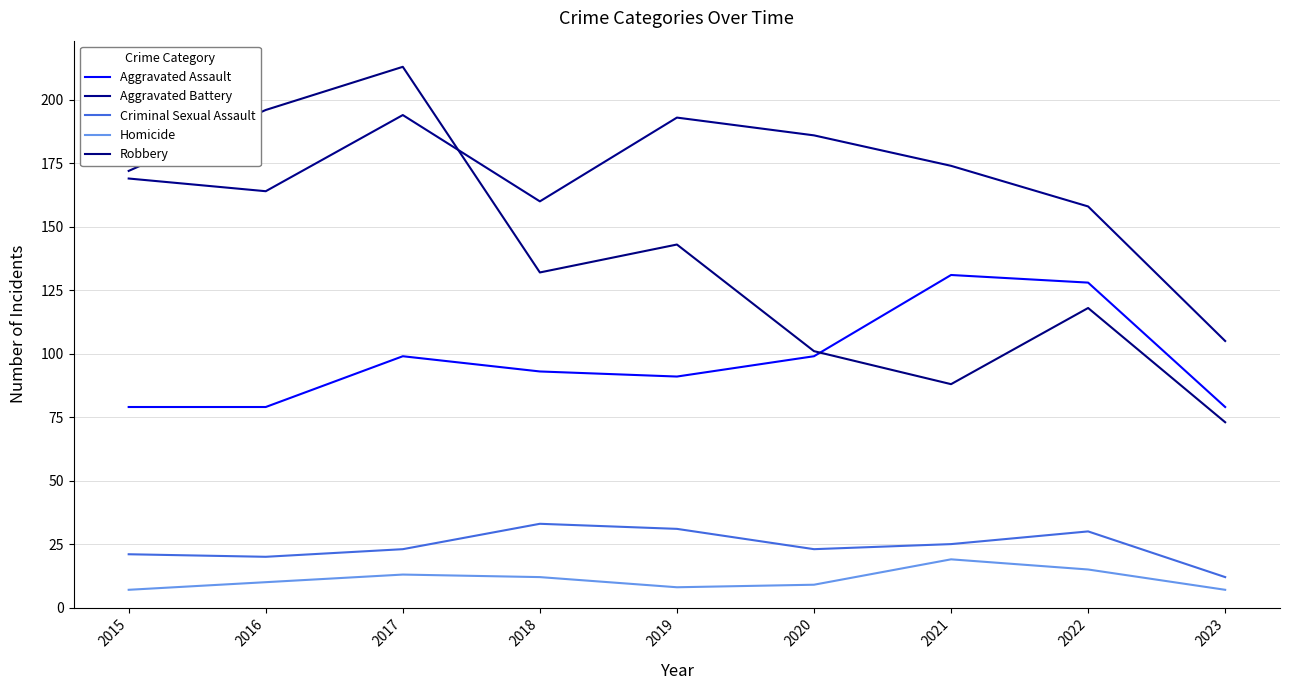

Which series changed the most between 2018 and 2020?

Robbery